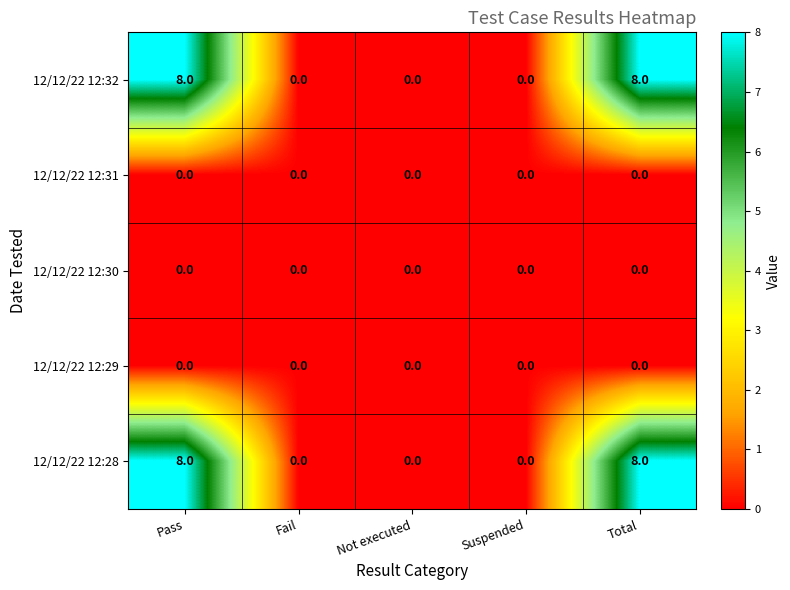

What is the maximum value shown in the chart?

8